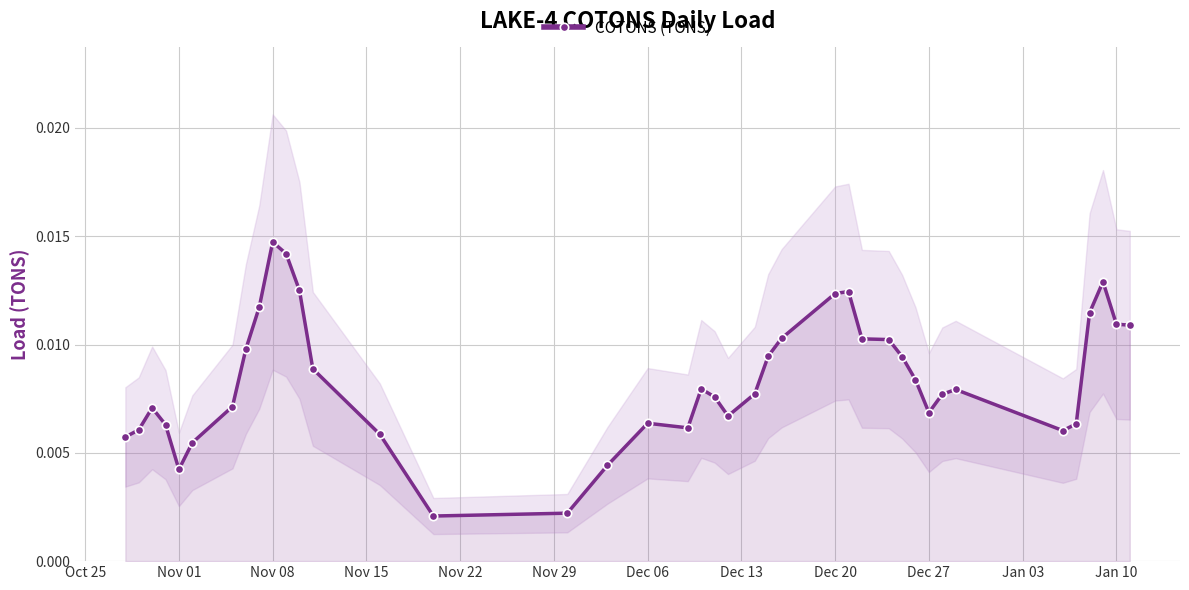

At which label does COTONS (TONS) reach its peak?

Nov 08